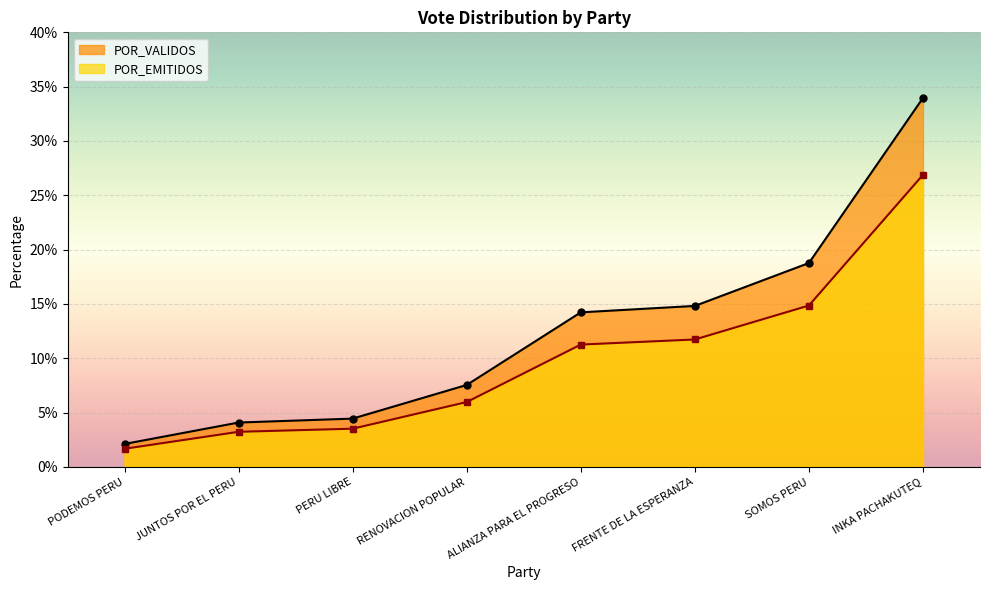

How many lines are shown in the chart?

2